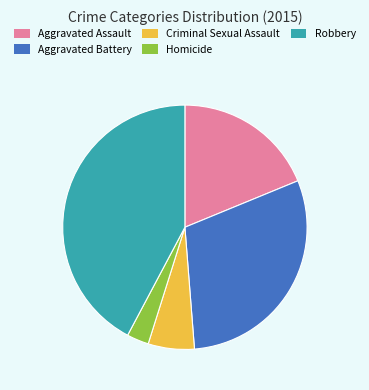

Do Homicide and Aggravated Battery together represent more than half of the pie?

No